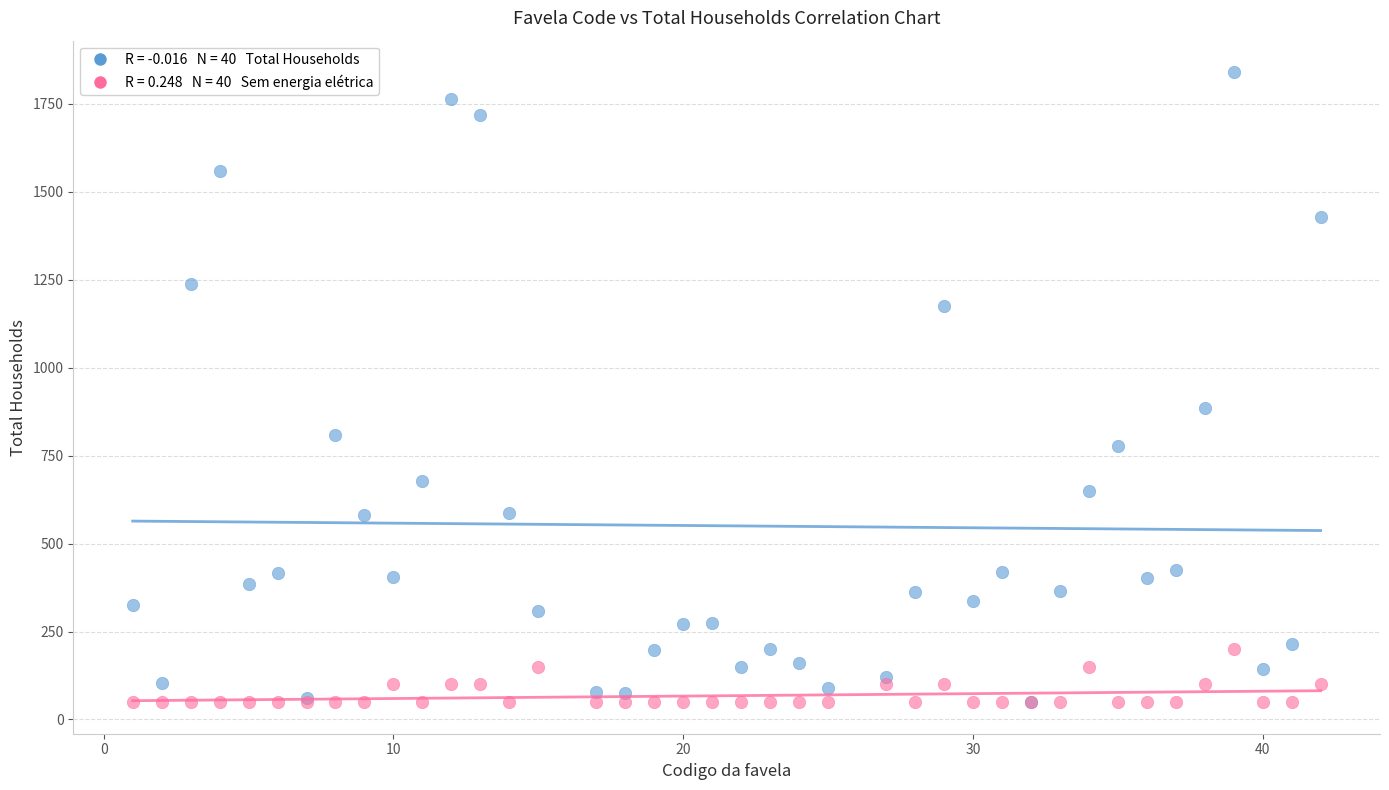

Across all series, what Y value is closest to 944?

885